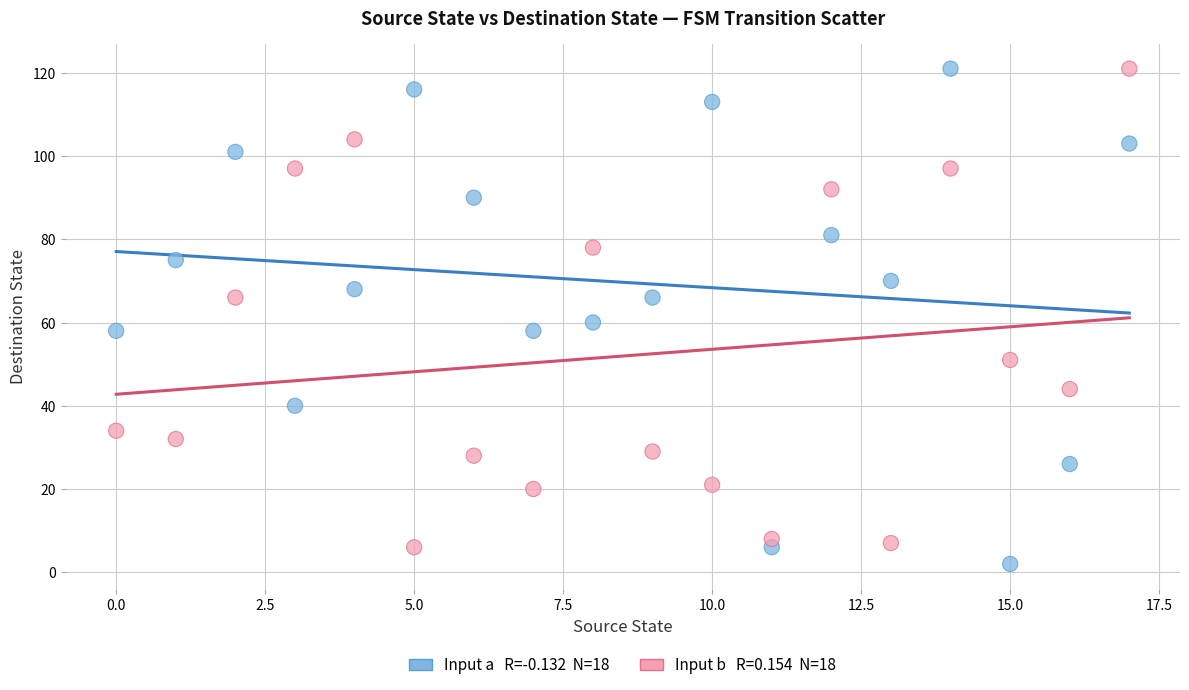

Across all data points, what is the range of Y values (max minus min)?

119